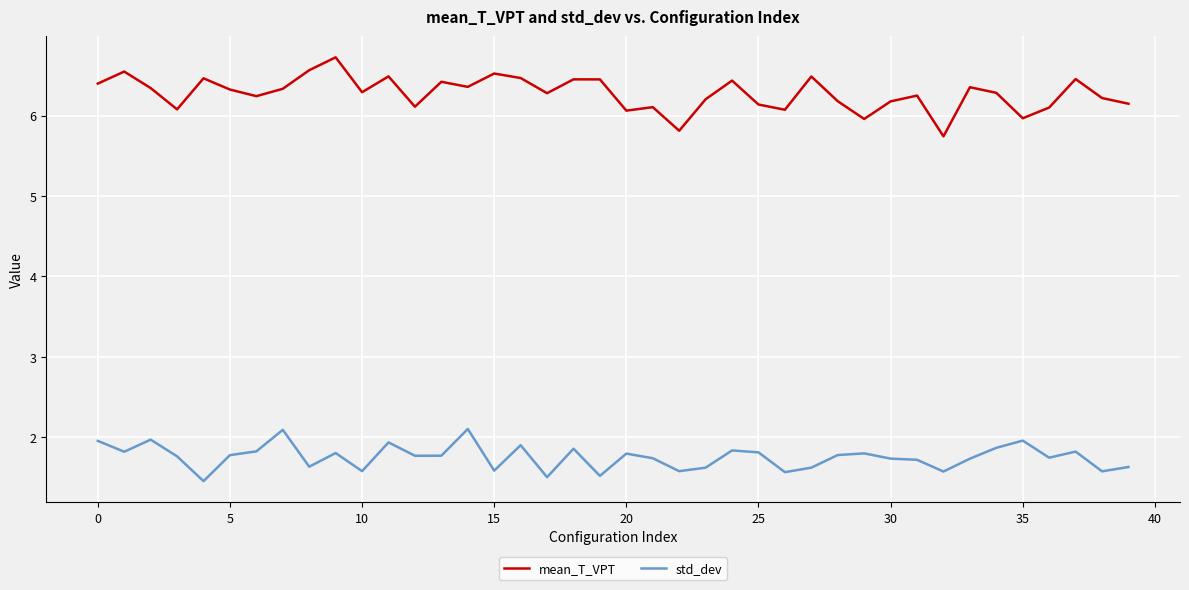

What is the lowest value of the mean_T_VPT series?

5.7